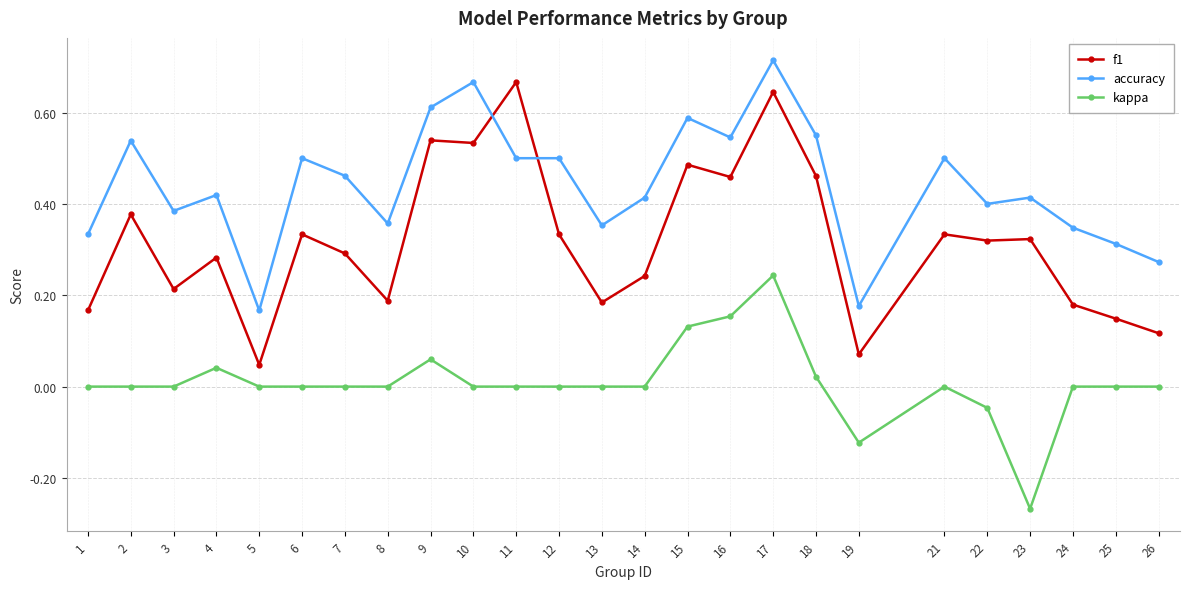

Which series ends up on top after the final intersection of accuracy and f1?

accuracy